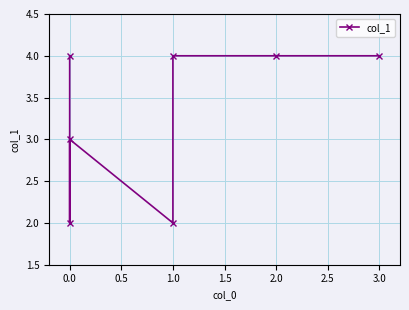

How many values are below 4?

3